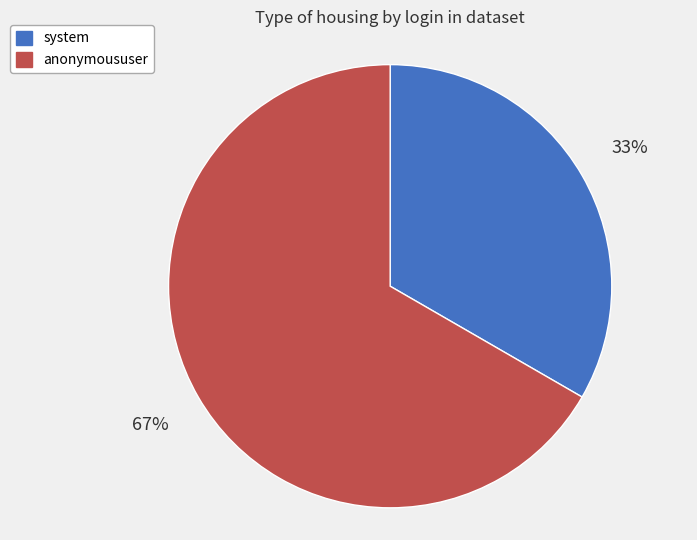

What percentage is the system slice, to the nearest percent?

33%